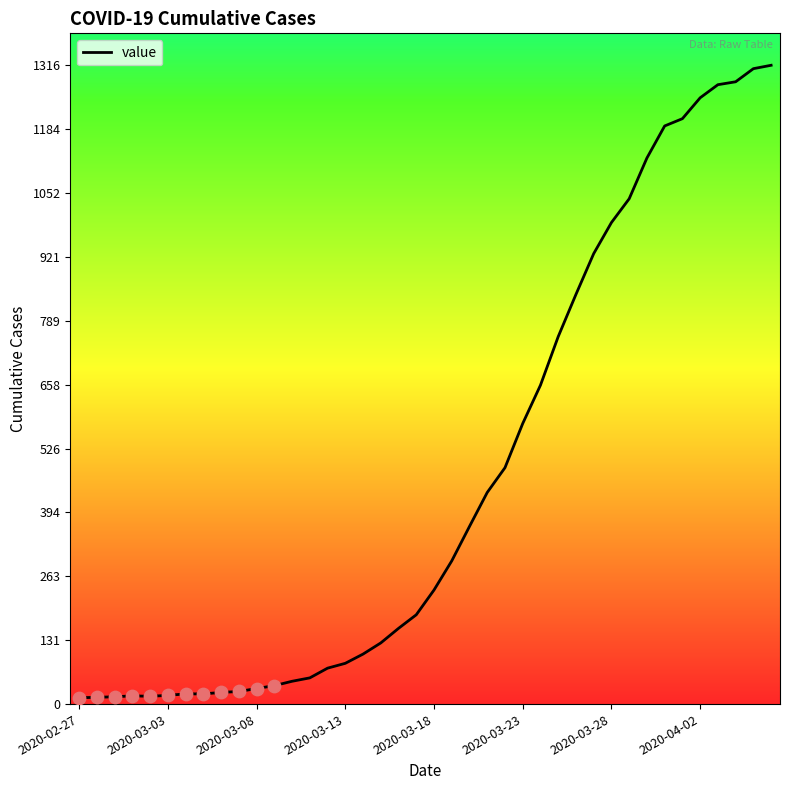

What is the maximum value shown in the chart?

1316